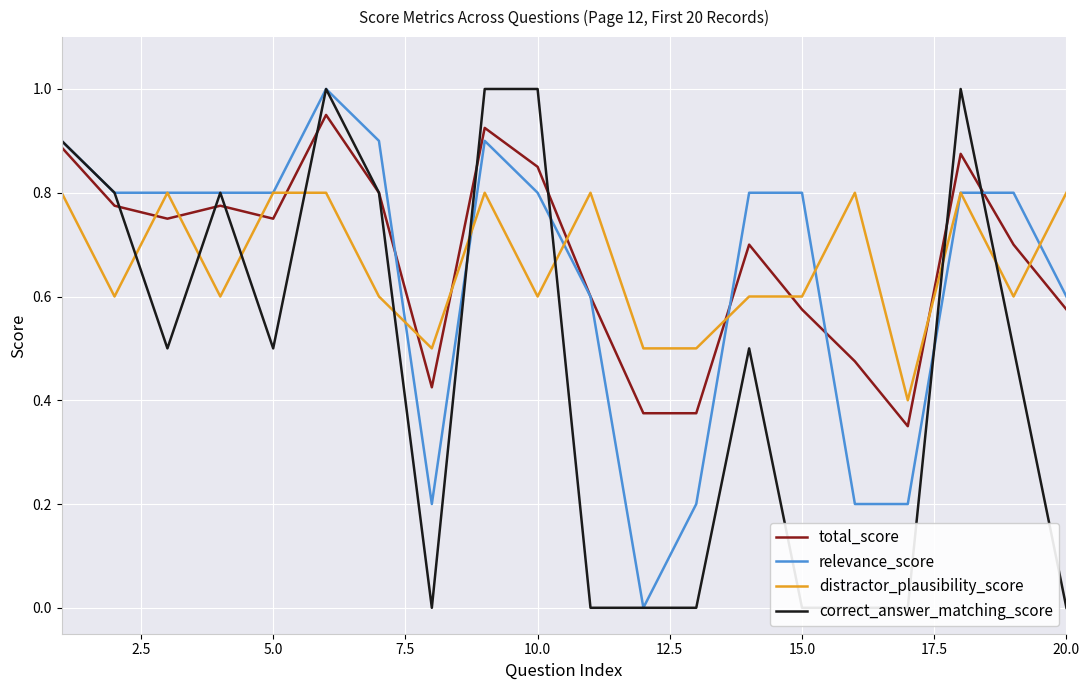

True or false: distractor_plausibility_score has a value of 1.2 at 20.0.

False